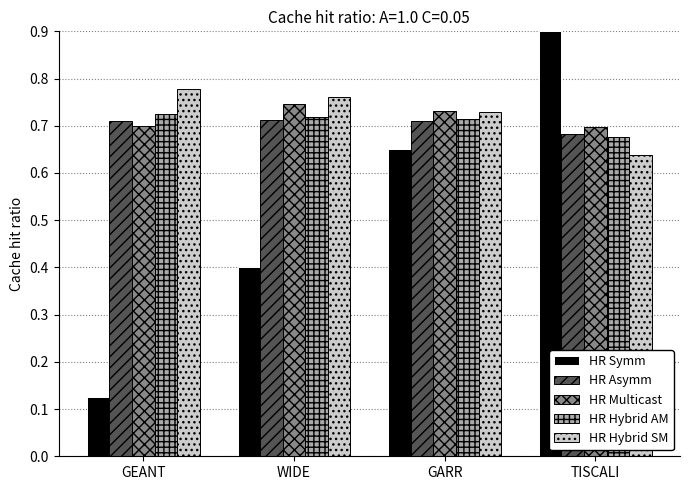

List the labels in order of HR Symm value, smallest first.

GEANT, WIDE, GARR, TISCALI